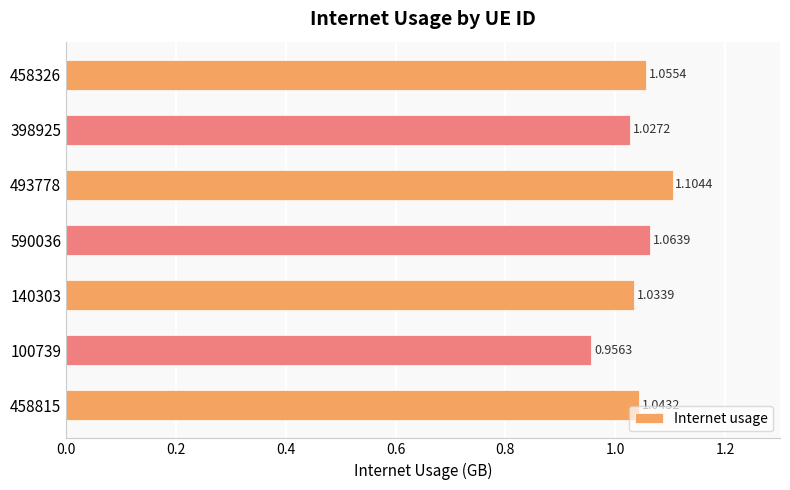

At which category does the chart reach its peak across all series?

493778